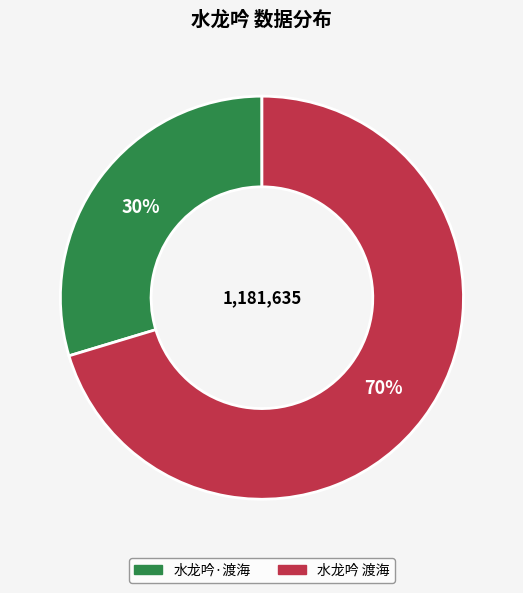

To the nearest percent, what is the average slice percentage?

50%